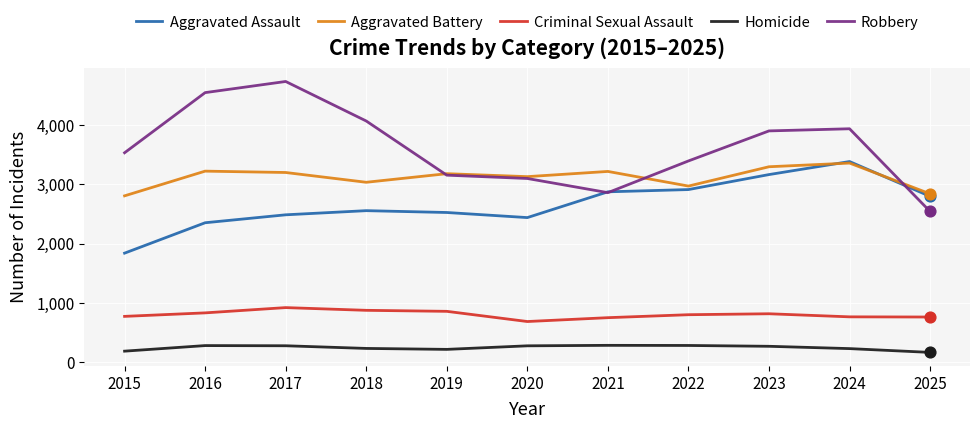

What is the difference between the highest and lowest values at 2016?

4269